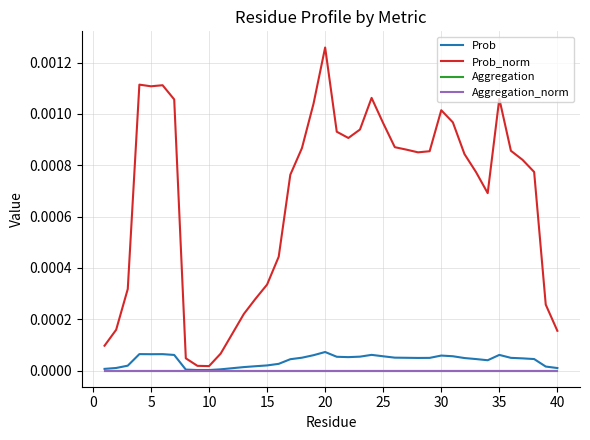

Does the chart have visible grid lines?

Yes